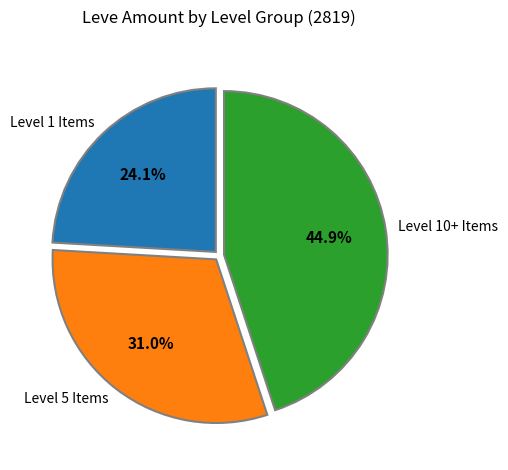

Does any single category account for the majority?

No